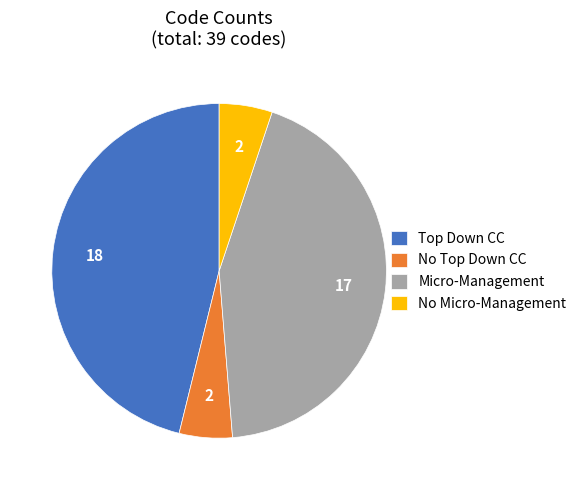

How many slices are in this pie chart?

4